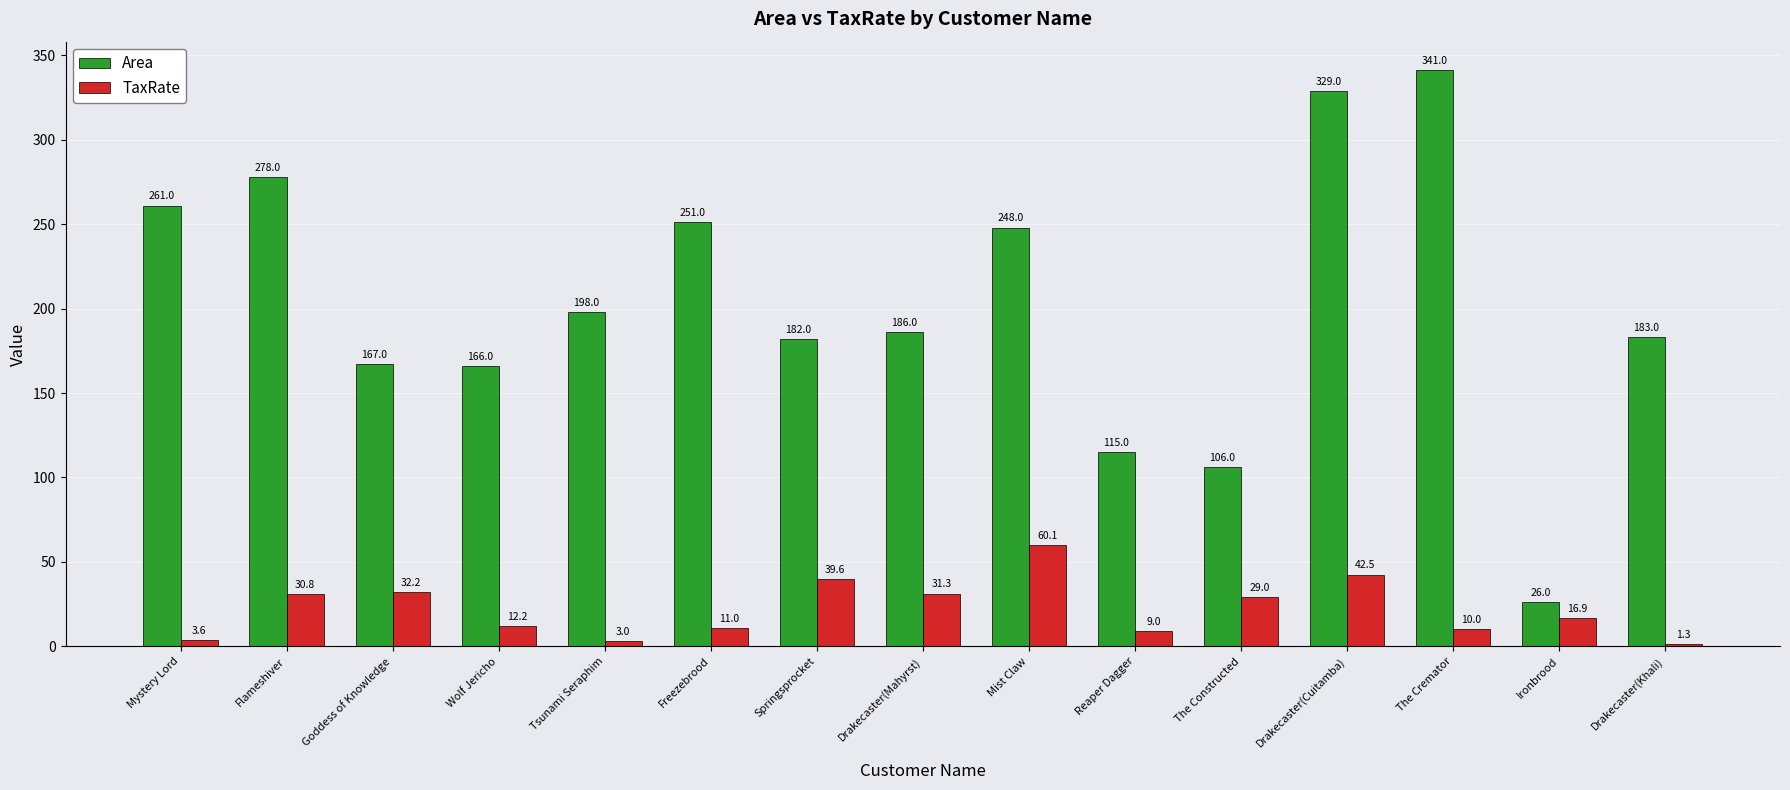

The value of Area at Tsunami Seraphim is 198.0. True or false?

True